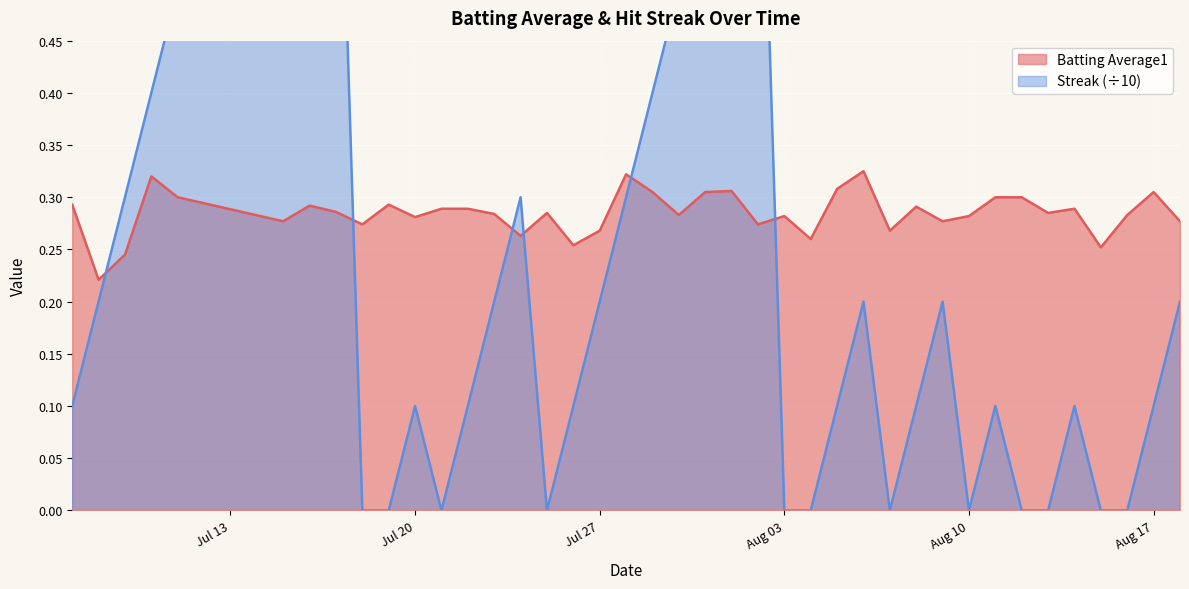

Is it true that Batting Average1 equals 0.5 at Jul 20?

False